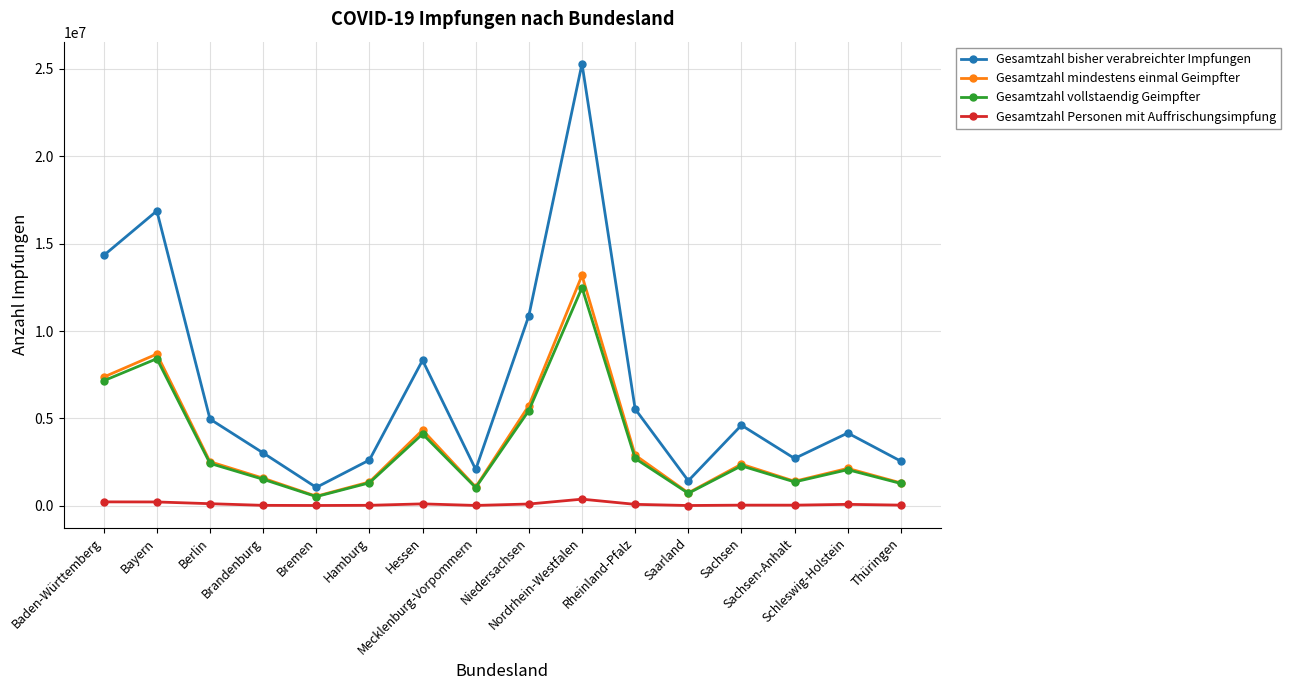

How many lines are shown in the chart?

4